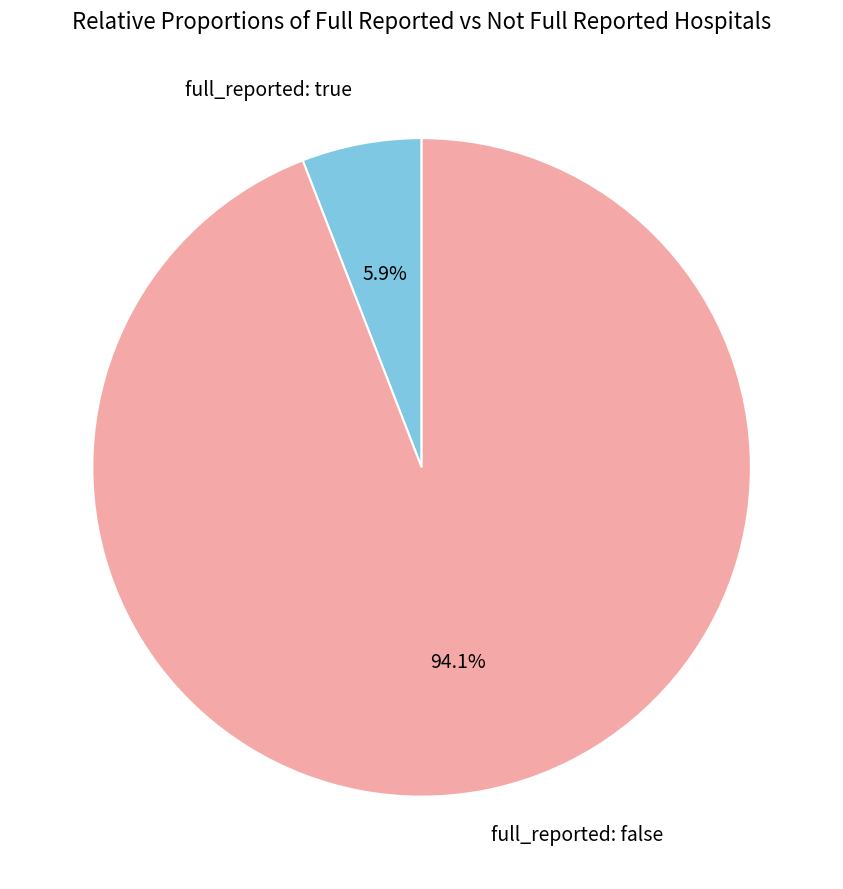

Is there any slice that represents more than half of the pie?

Yes